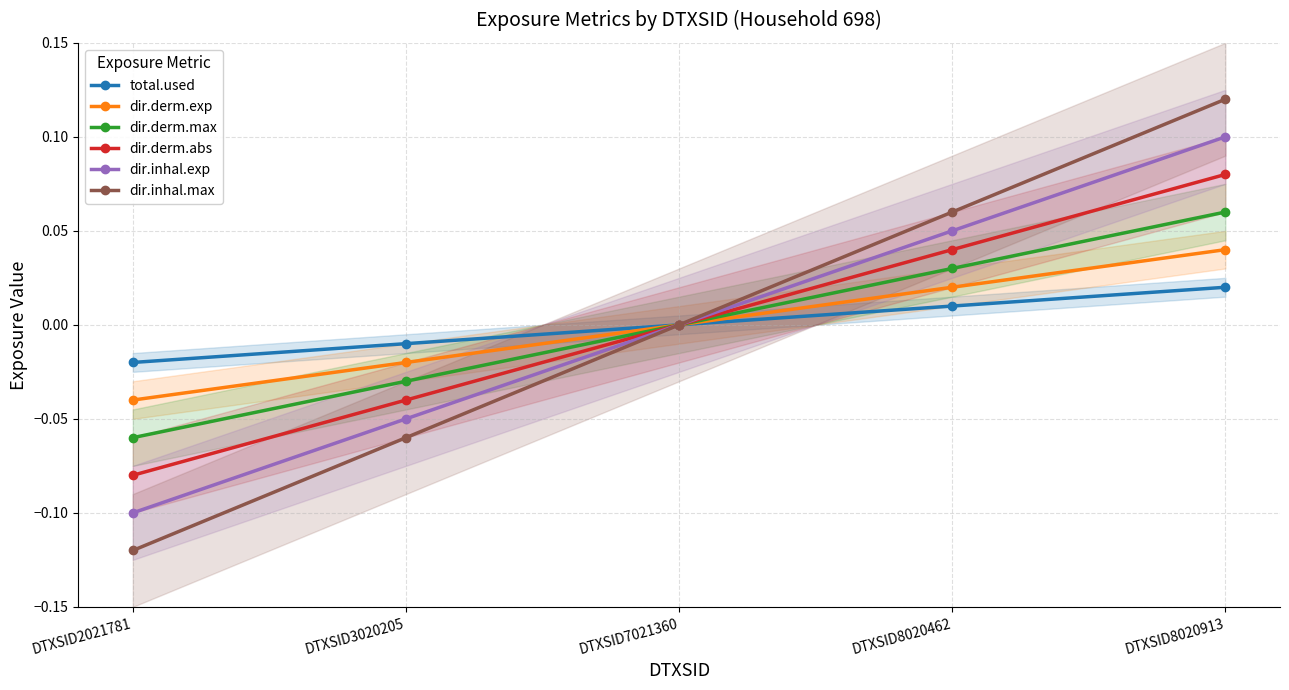

Reading left to right, extract all data points from this chart.

total.used: DTXSID2021781=-0.0	DTXSID3020205=-0.0	DTXSID7021360=0.0	DTXSID8020462=0.0	DTXSID8020913=0.0
dir.derm.exp: DTXSID2021781=-0.0	DTXSID3020205=-0.0	DTXSID7021360=0.0	DTXSID8020462=0.0	DTXSID8020913=0.0
dir.derm.max: DTXSID2021781=-0.1	DTXSID3020205=-0.0	DTXSID7021360=0.0	DTXSID8020462=0.0	DTXSID8020913=0.1
dir.derm.abs: DTXSID2021781=-0.1	DTXSID3020205=-0.0	DTXSID7021360=0.0	DTXSID8020462=0.0	DTXSID8020913=0.1
dir.inhal.exp: DTXSID2021781=-0.1	DTXSID3020205=-0.1	DTXSID7021360=0.0	DTXSID8020462=0.1	DTXSID8020913=0.1
dir.inhal.max: DTXSID2021781=-0.1	DTXSID3020205=-0.1	DTXSID7021360=0.0	DTXSID8020462=0.1	DTXSID8020913=0.1